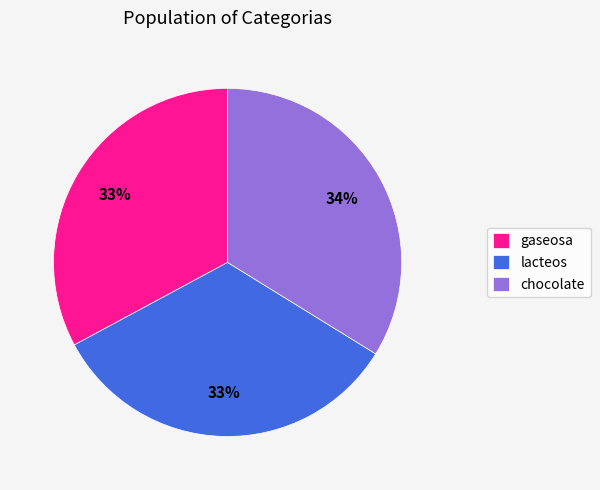

Is the sum of lacteos and gaseosa greater than half?

Yes